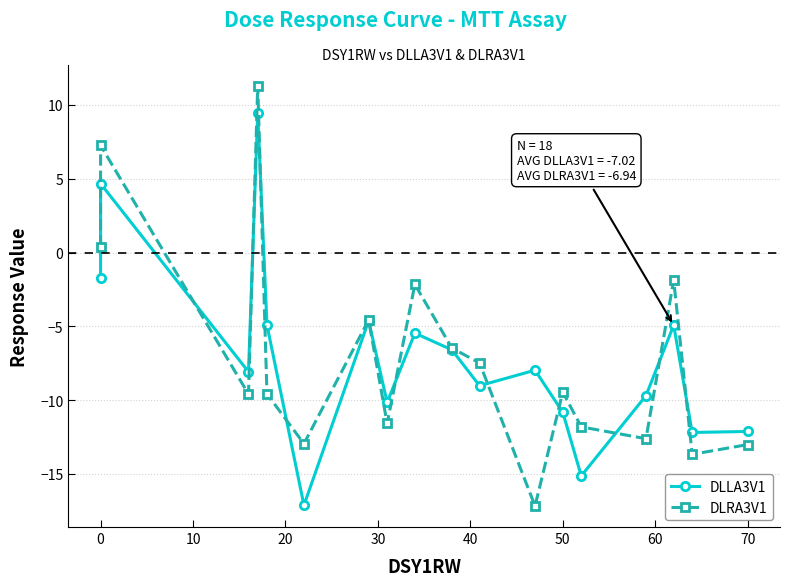

What is the label of the 13th point from the left?

50